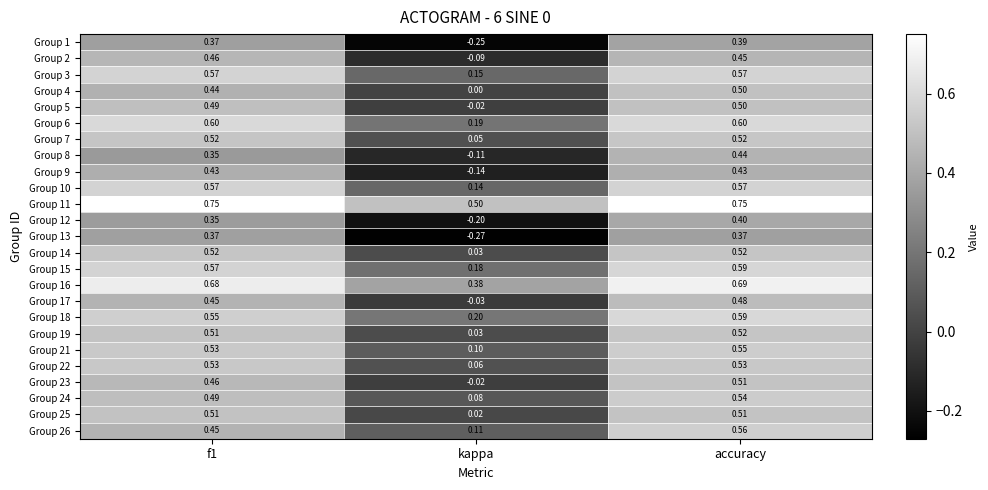

Which category has the highest value in the Group 1 series?

accuracy